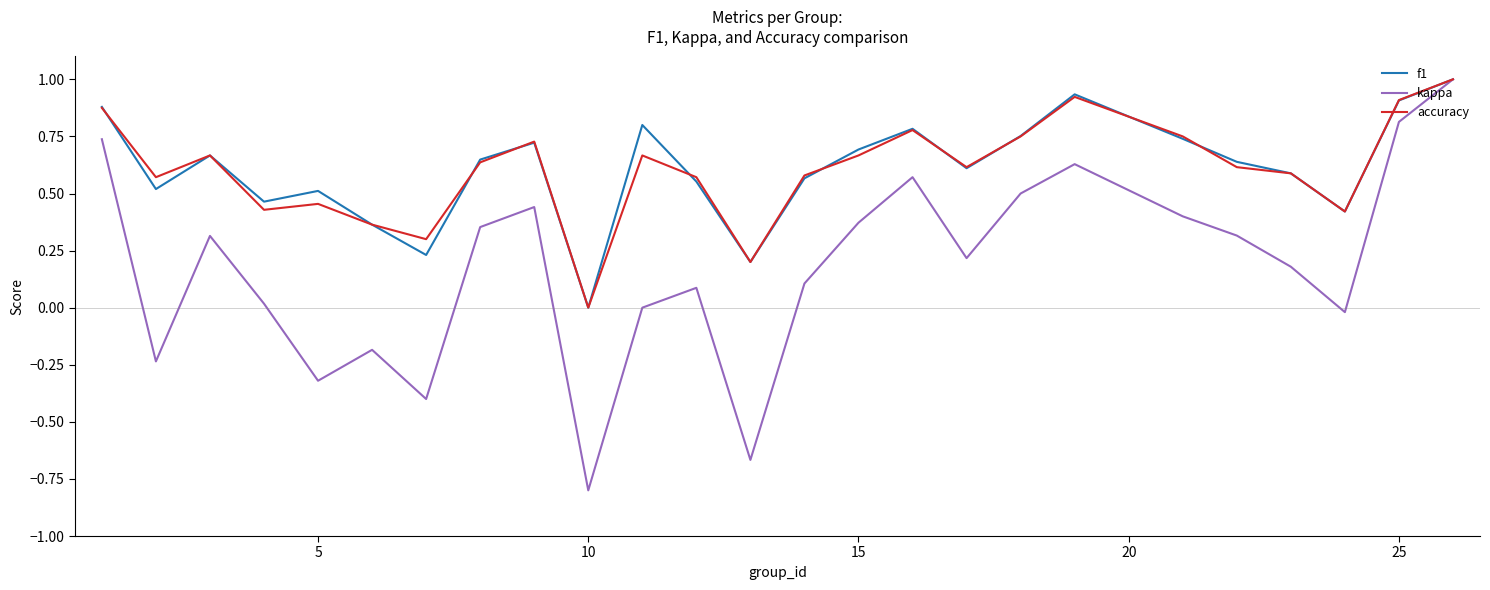

What is the maximum value for kappa?

1.0